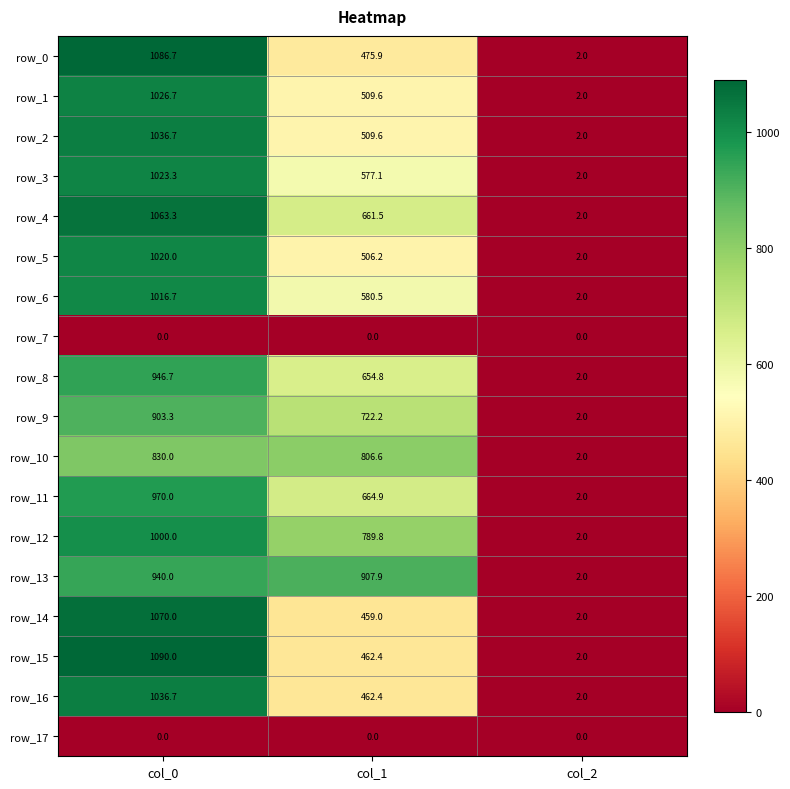

List the labels in order of row_14 value, smallest first.

col_2, col_1, col_0